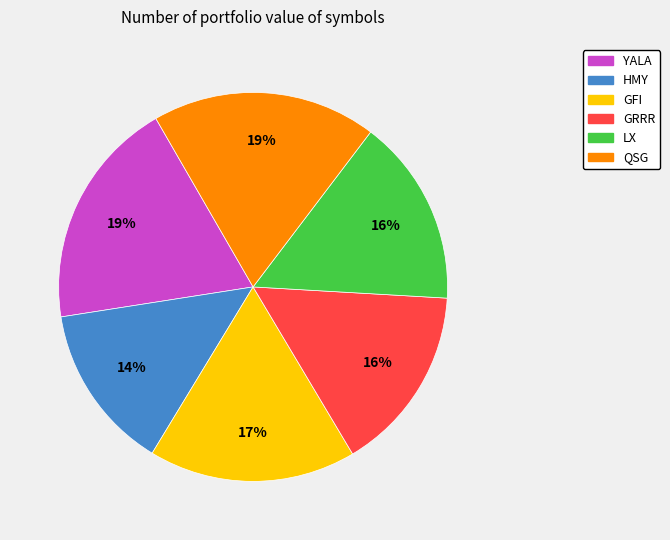

Which category has the smallest portion of the pie?

HMY